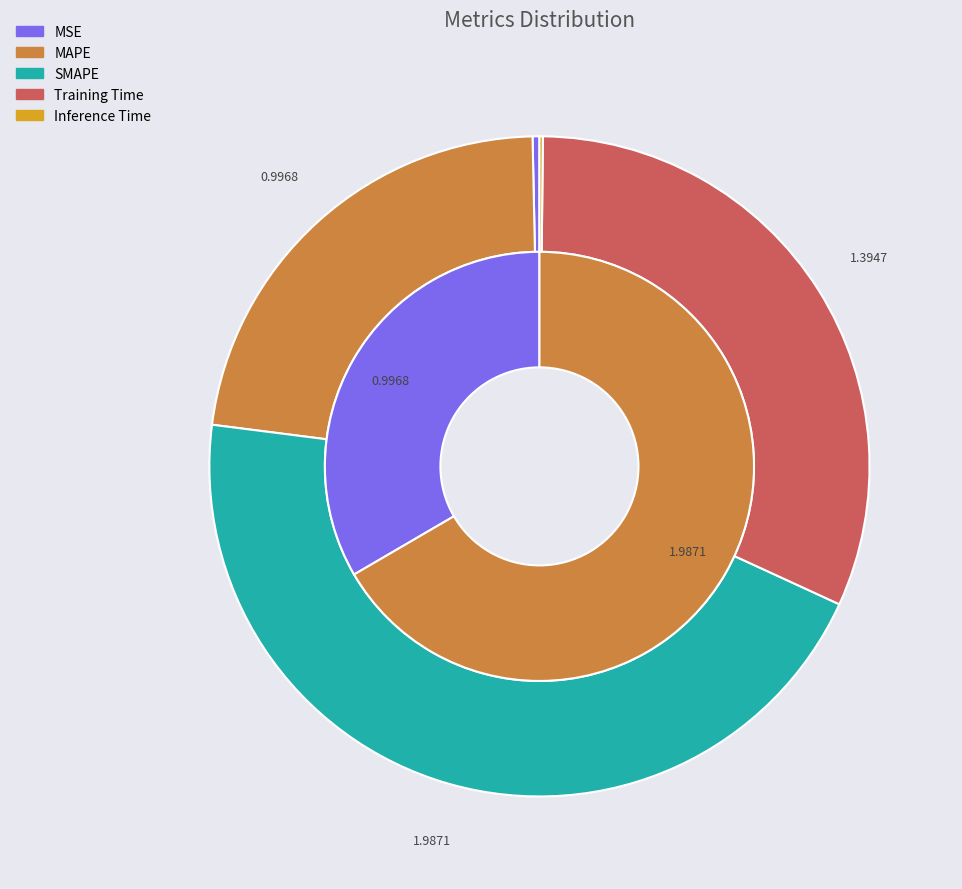

Which has a higher value, SMAPE or MAPE?

SMAPE